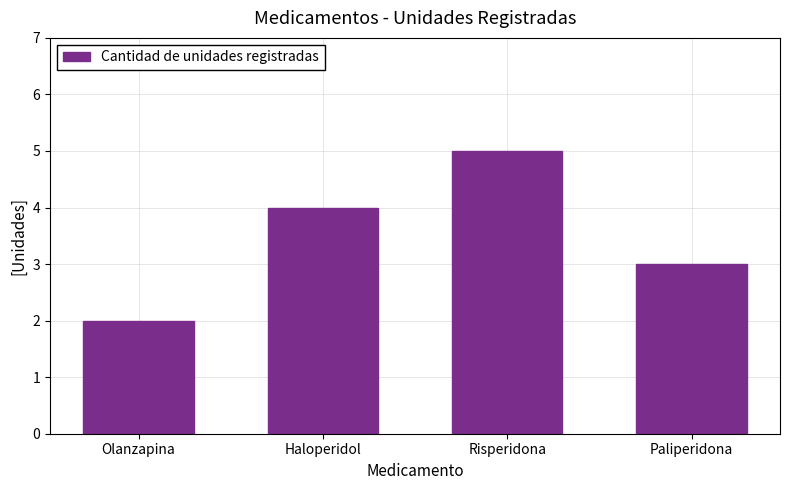

At which category does the chart reach its peak across all series?

Risperidona